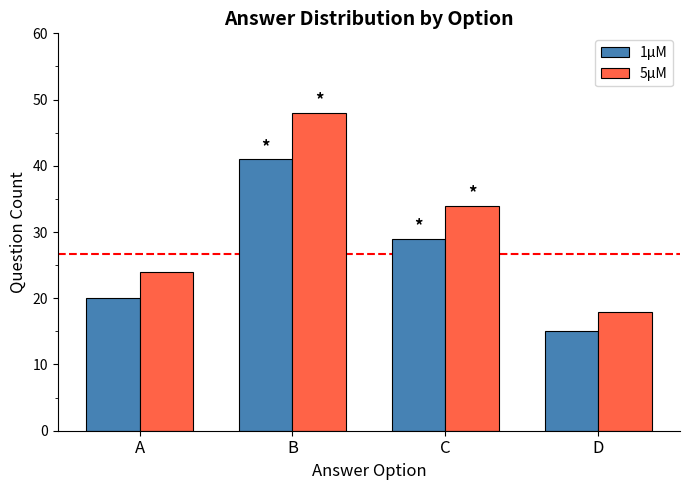

True or false: 1μM has a value of 23 at B.

False